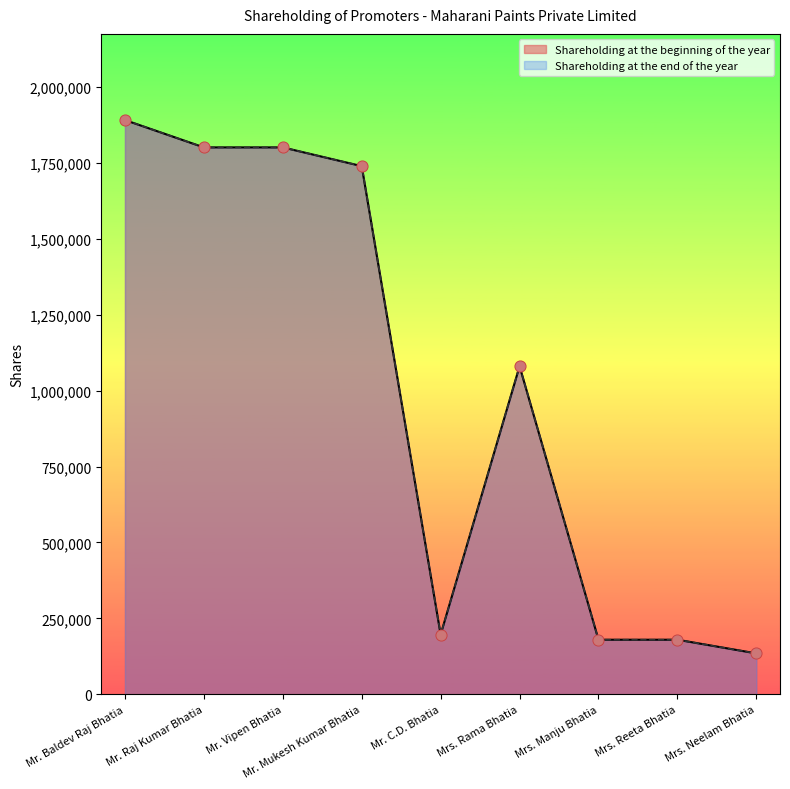

Which series has the largest Y range (max minus min)?

Shareholding at the beginning of the year